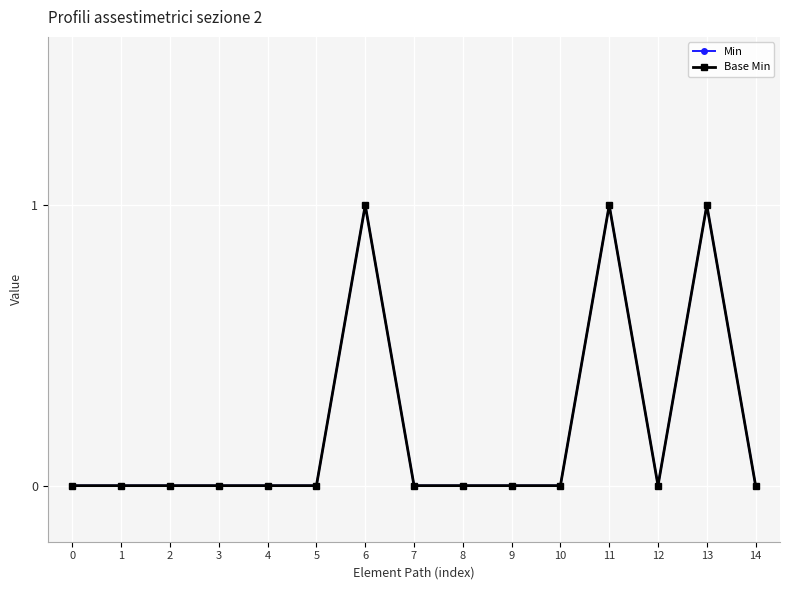

Count the Base Min values in the range 0 to 1.

15